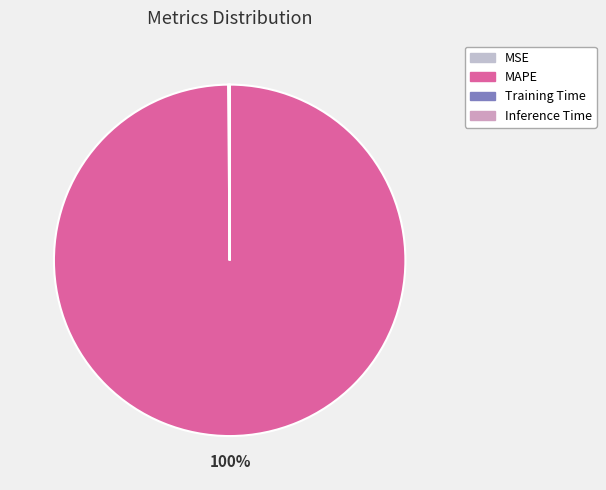

Rank the categories by value from lowest to highest.

Training Time, Inference Time, MSE, MAPE